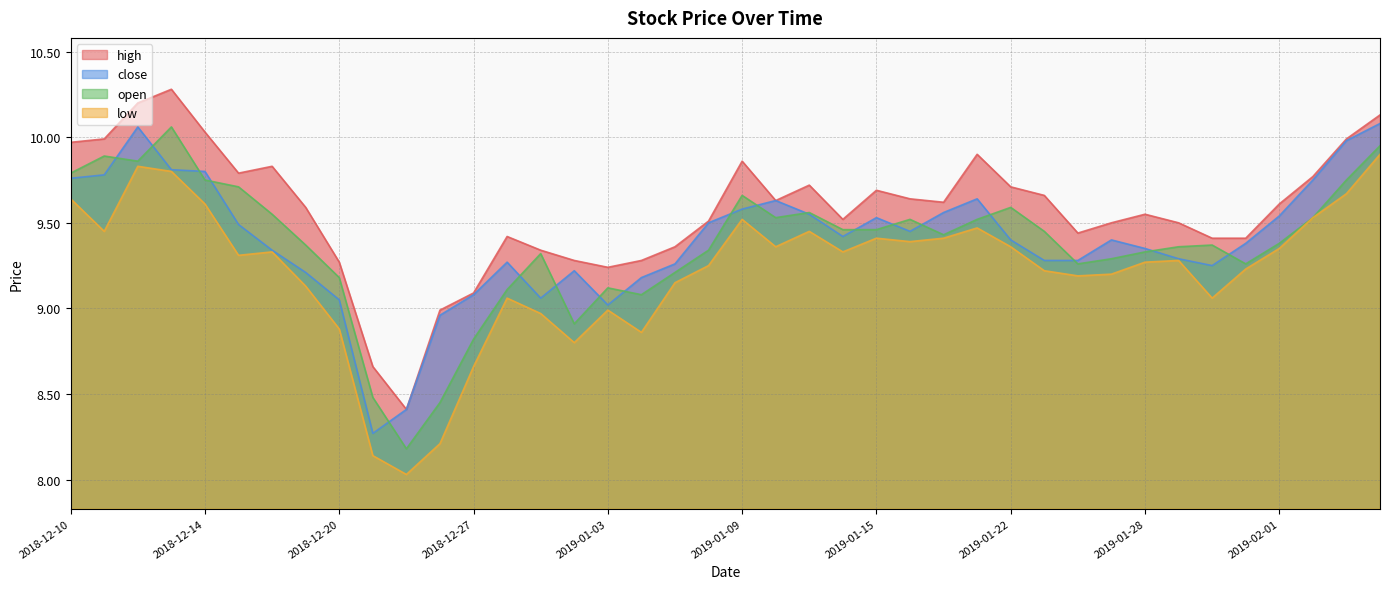

What position from the left is 2019-02-01?

37